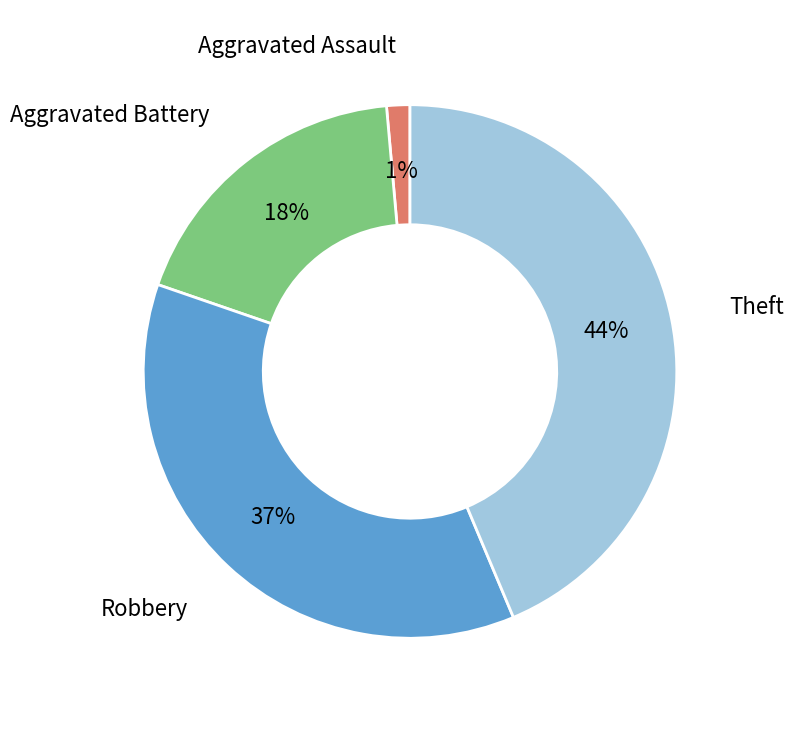

Which slice is the largest?

Theft